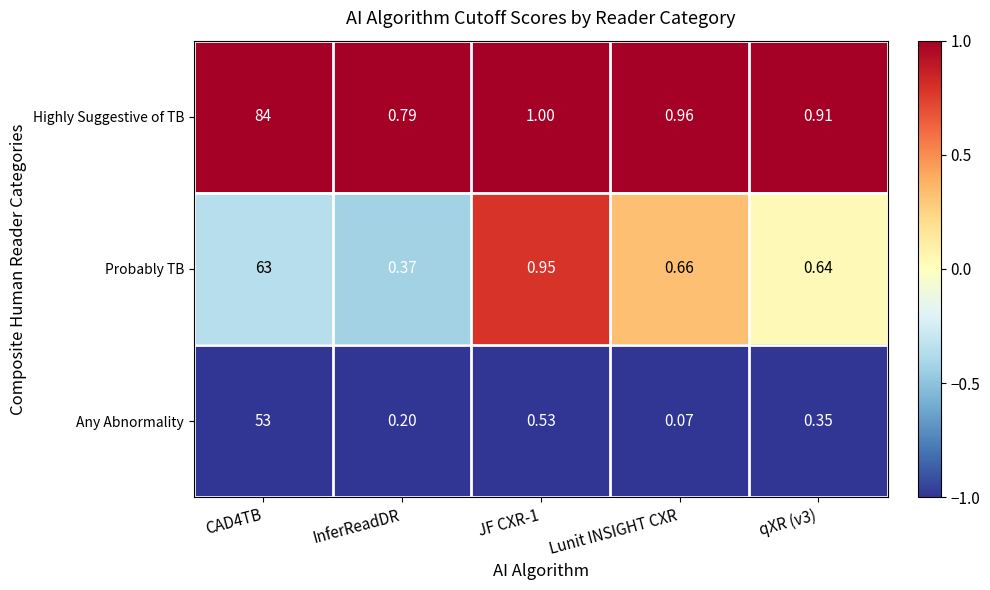

Which series has the widest spread of values?

Highly Suggestive of TB